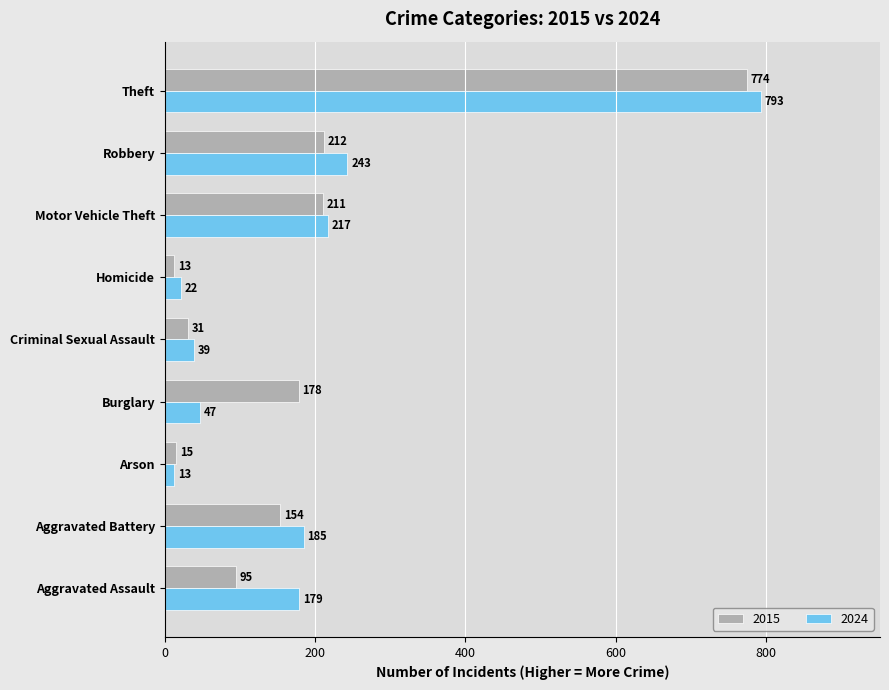

Which series has the widest spread of values?

2024